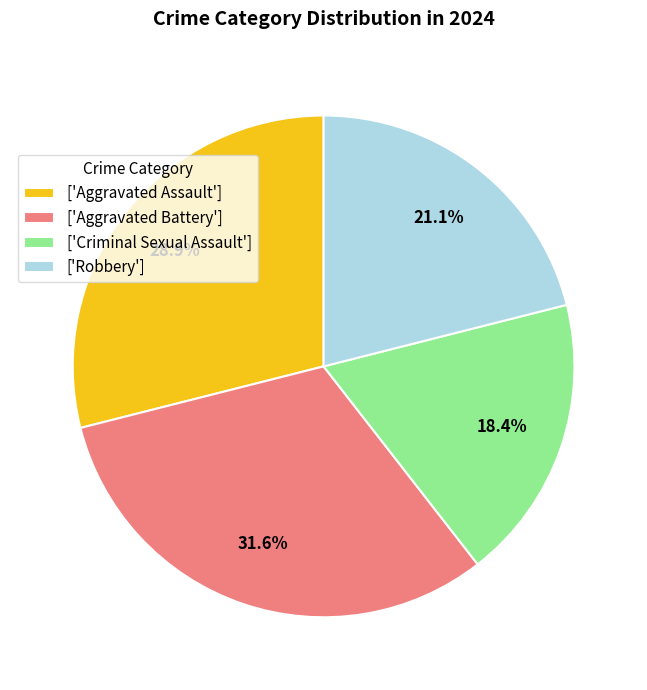

What is the ratio of the value at ['Criminal Sexual Assault'] to the value at ['Aggravated Battery']?

0.6